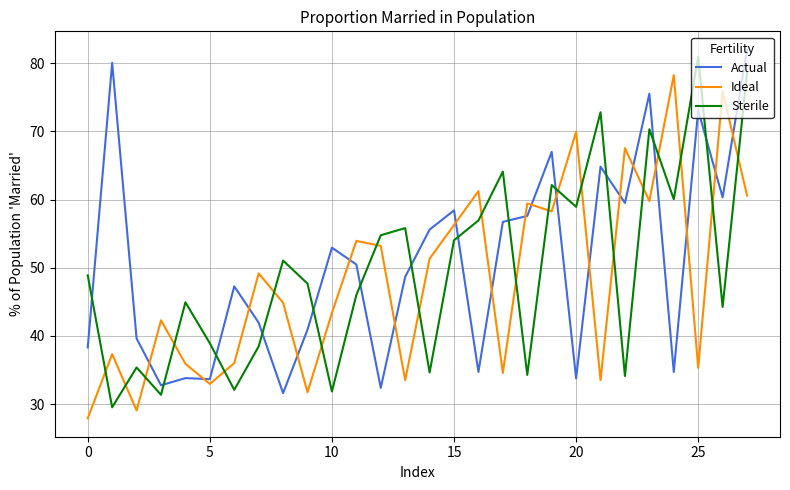

True or false: Actual and Ideal intersect in this chart.

True